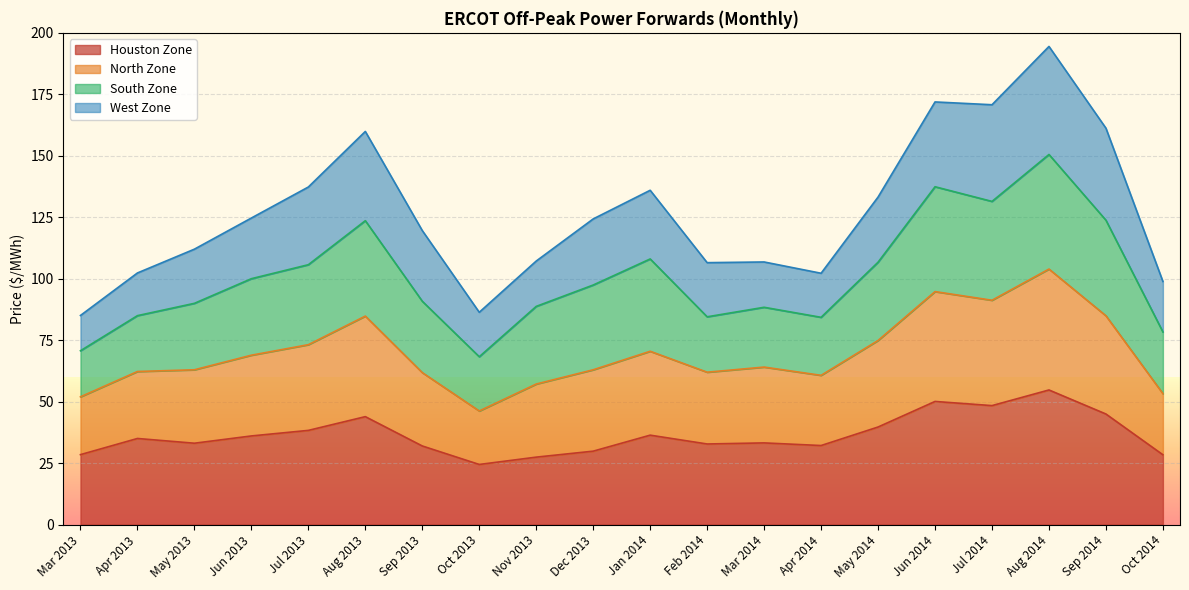

Which category has the highest value in the Houston Zone series?

Aug 2014